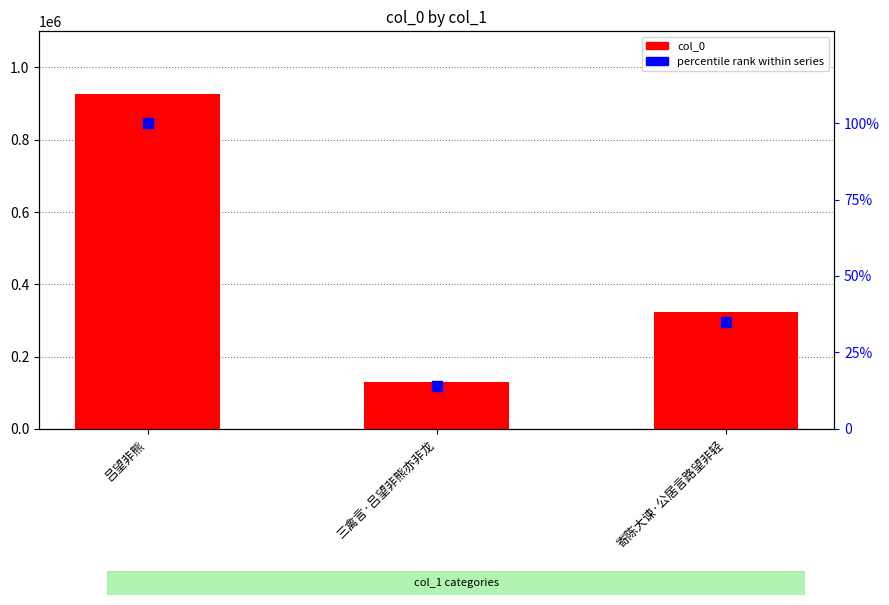

What is the total value across all series at 吕望非熊?

926548.0